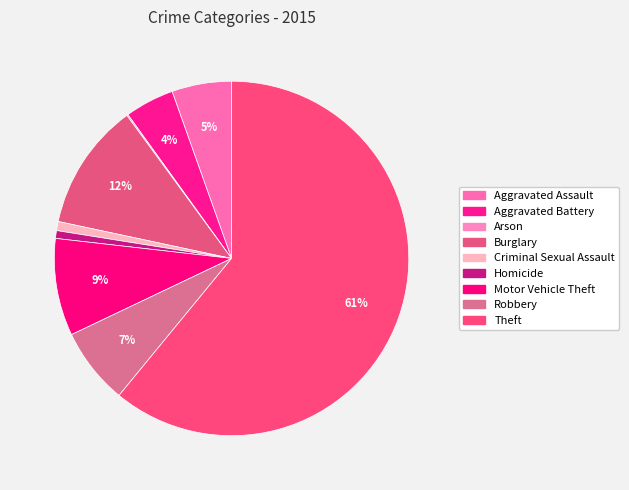

What percentage do Homicide and Theft together represent?

61.7%